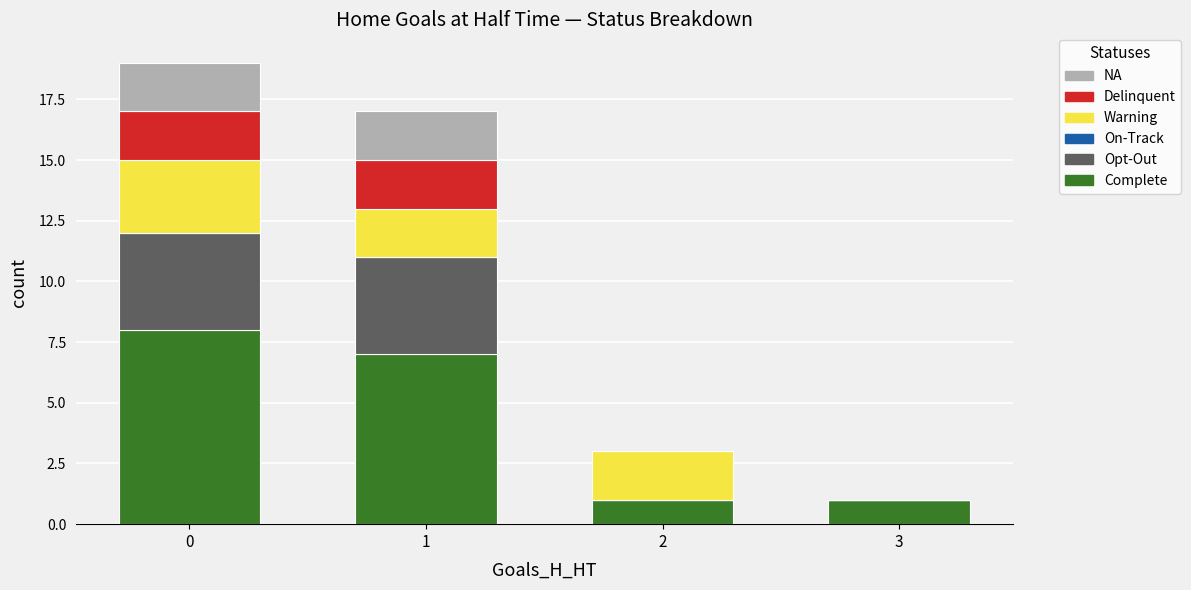

Reading left to right, what are the values for Complete?

0=8	1=7	2=1	3=1